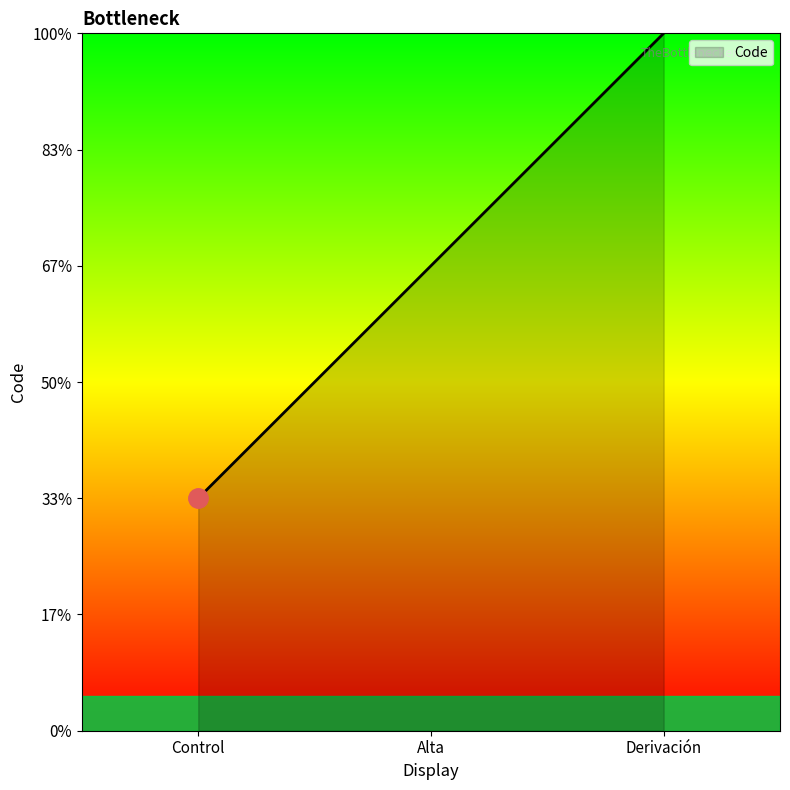

List the labels in order of value, smallest first.

Control, Alta, Derivación